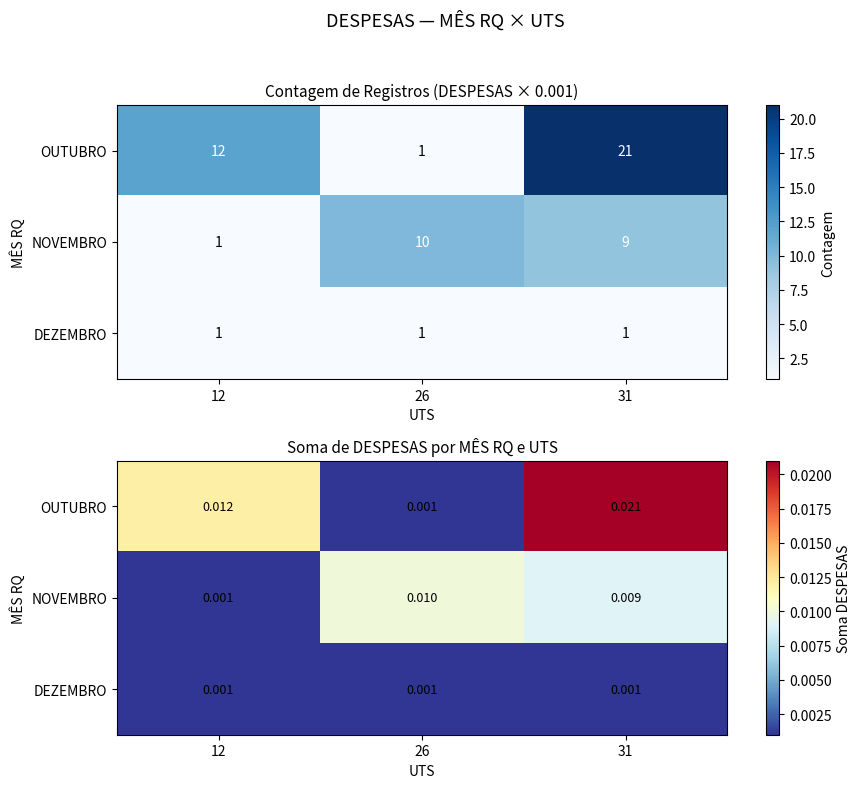

The DEZEMBRO series shows 0.0 at 12. True or false?

False